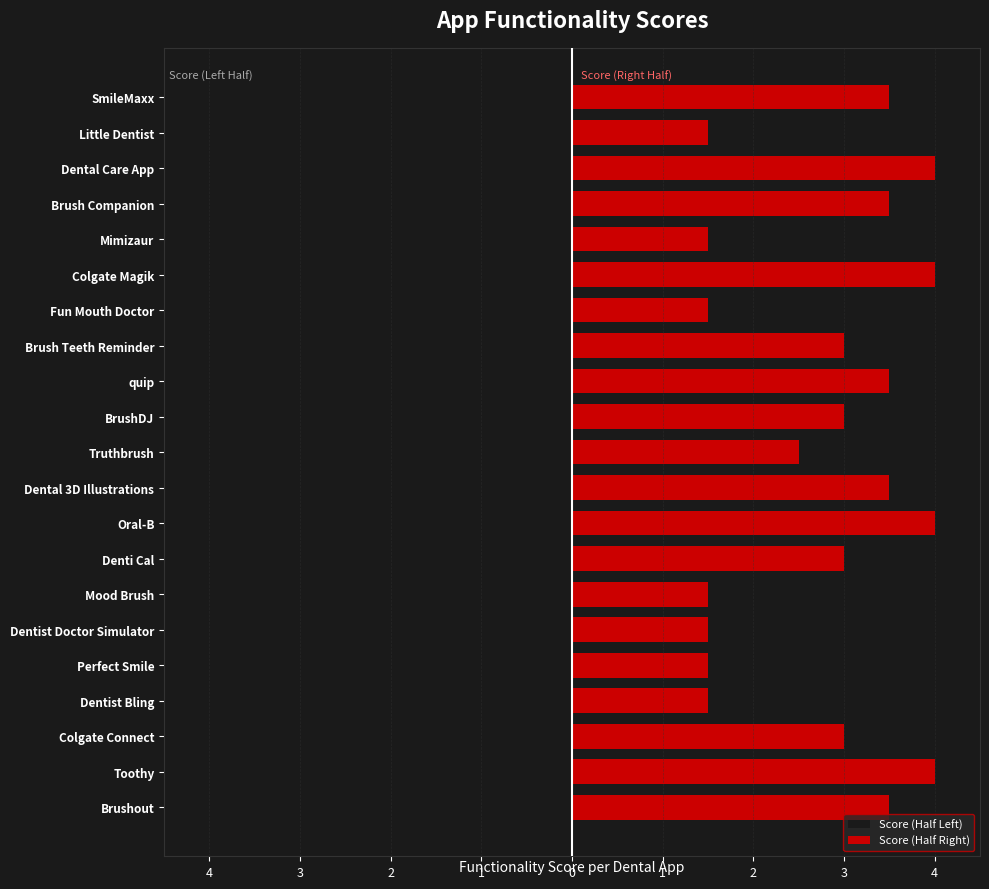

Is it true that Left equals -1.2 at Truthbrush?

False